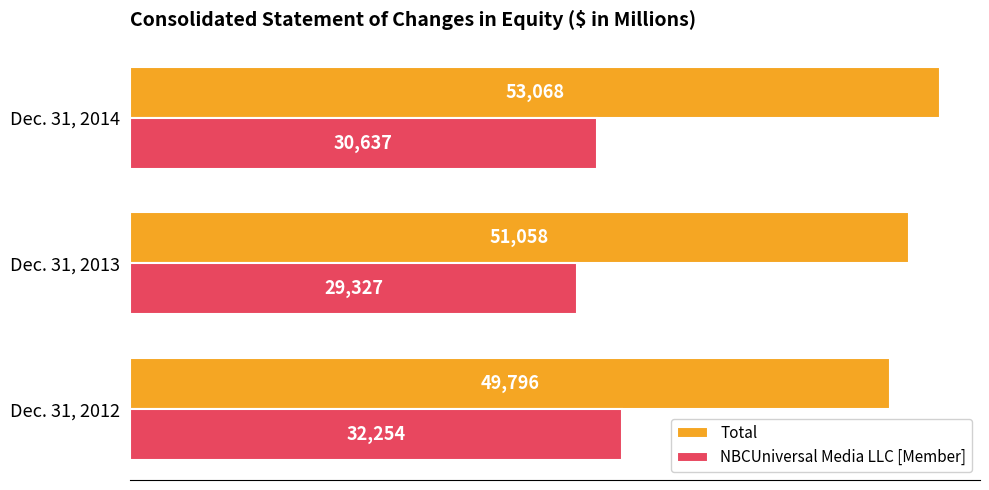

What is the maximum value shown in the chart?

53068